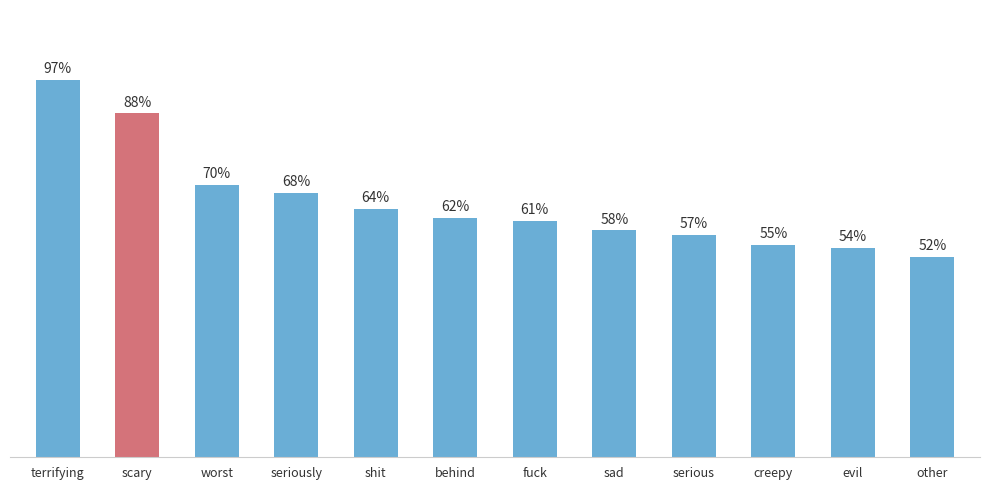

Does the chart contain any negative values?

No